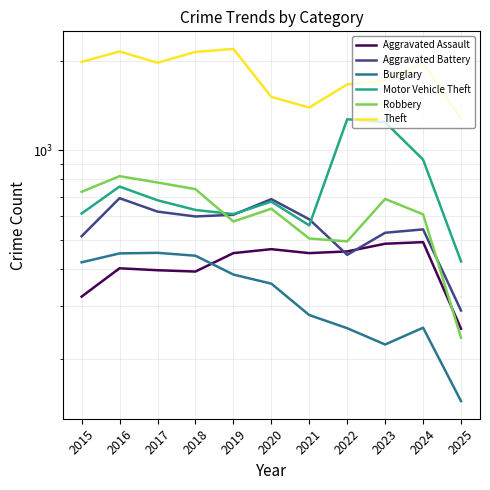

Rank the series at 2024 from highest to lowest value.

Theft, Motor Vehicle Theft, Robbery, Aggravated Battery, Aggravated Assault, Burglary